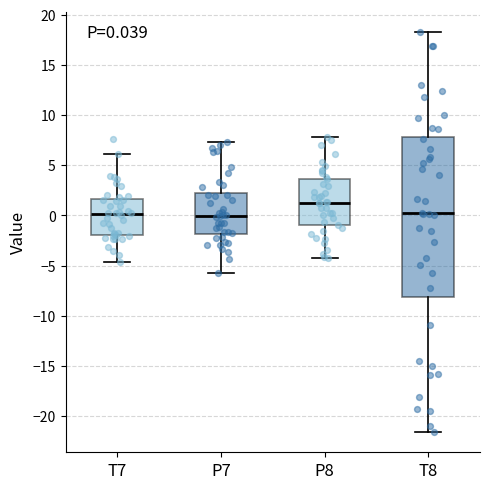

Comparing the boxes themselves (not the whiskers), which one is the tallest?

T8